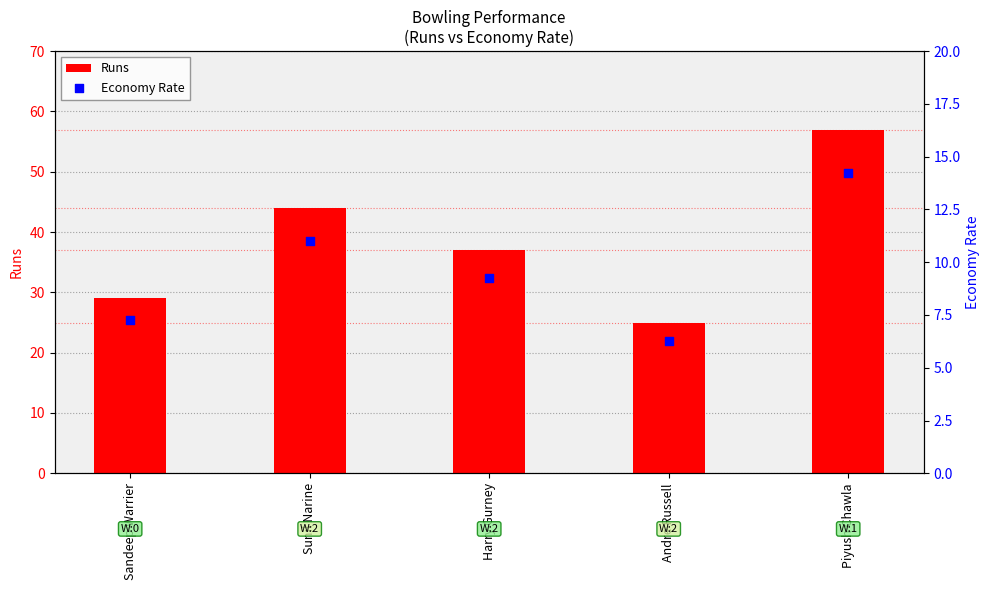

Which series reaches the minimum Y coordinate?

Economy Rate